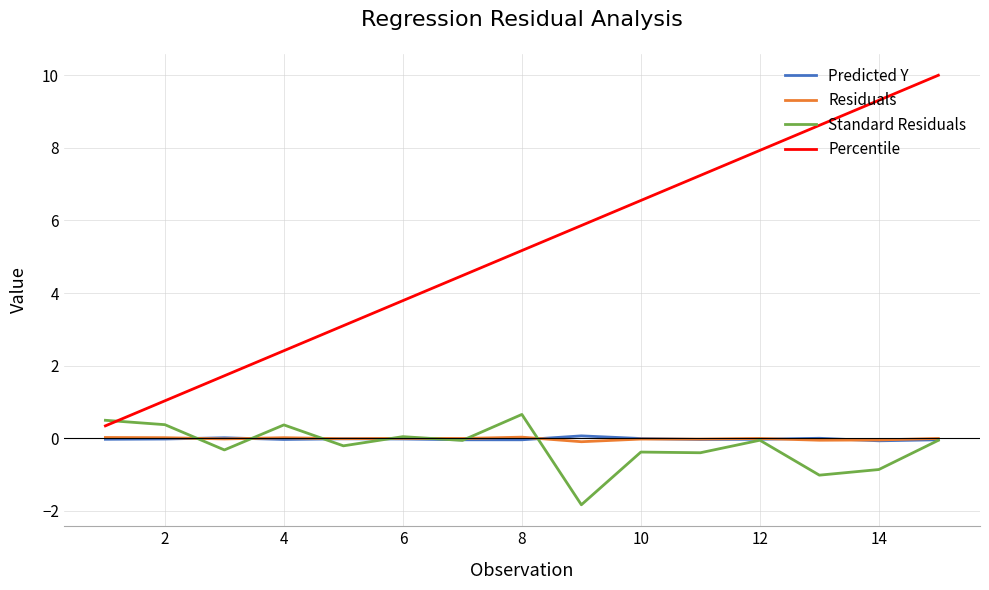

What is the highest value of the Percentile series?

10.0